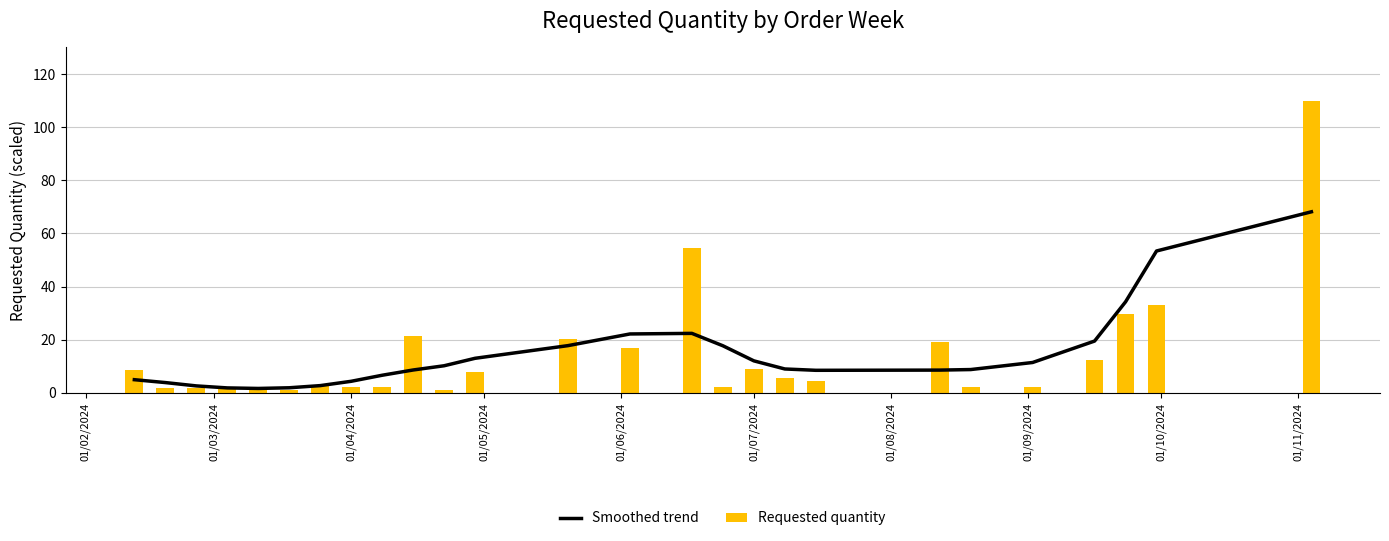

Reading right to left, extract all data points from this chart.

Smoothed trend: 68.1	53.4	34.3	19.5	11.4	8.8	8.6	8.5	9.0	12.0	17.7	22.4	22.2	17.8	13.0	10.2	8.6	6.6	4.3	2.7	1.9	1.7	1.9	2.6	3.9	5.0
Requested quantity: 110.0	32.9	29.5	12.5	2.3	2.3	19.3	4.5	5.7	9.1	2.3	54.4	17.0	20.4	7.9	1.1	21.5	2.3	2.3	2.8	1.1	1.1	1.7	1.7	1.7	8.5